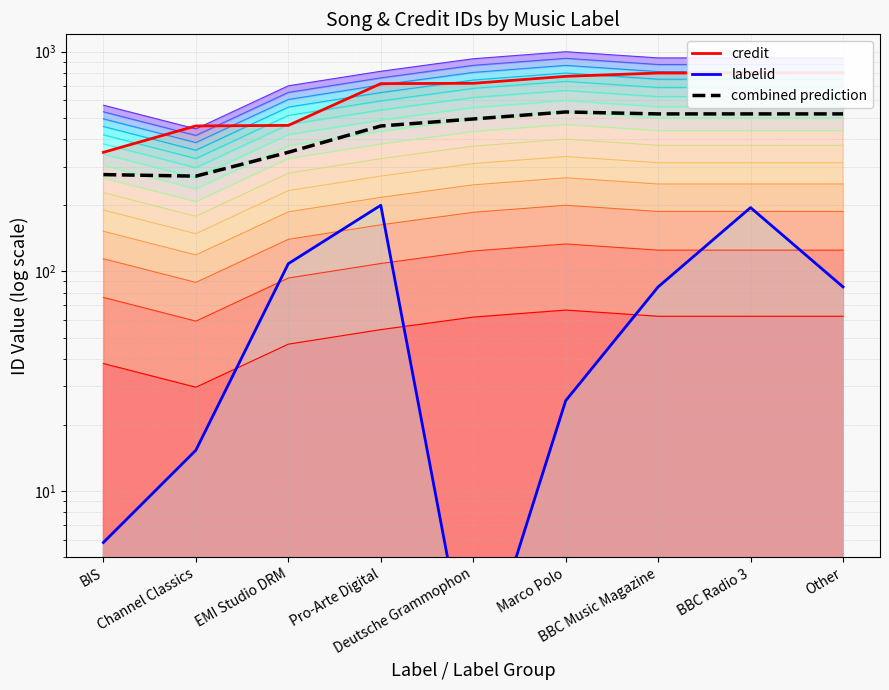

What is the difference between the maximum and minimum values?

260.3